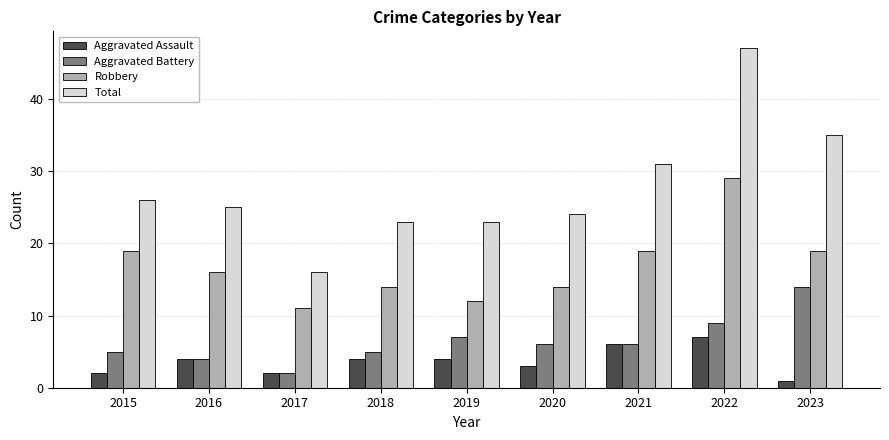

Rank the series by their maximum value, from lowest to highest.

Aggravated Assault, Aggravated Battery, Robbery, Total